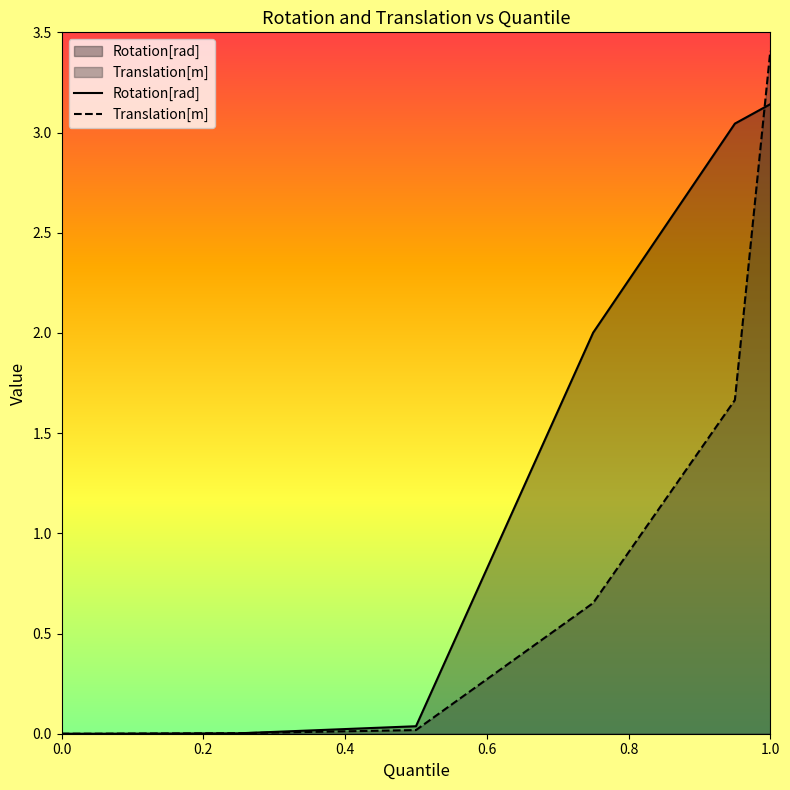

Reading left to right, list all the values displayed in this chart.

Rotation[rad]: 0.0	0.0	0.0	0.0	2.0	3.0	3.1
Translation[m]: 0.0	0.0	0.0	0.0	0.7	1.7	3.4